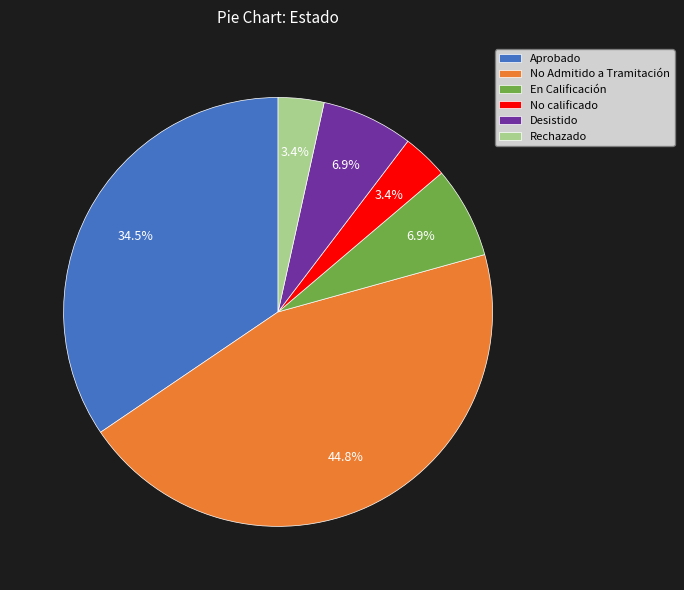

What percentage is NOT represented by Aprobado?

65.5%